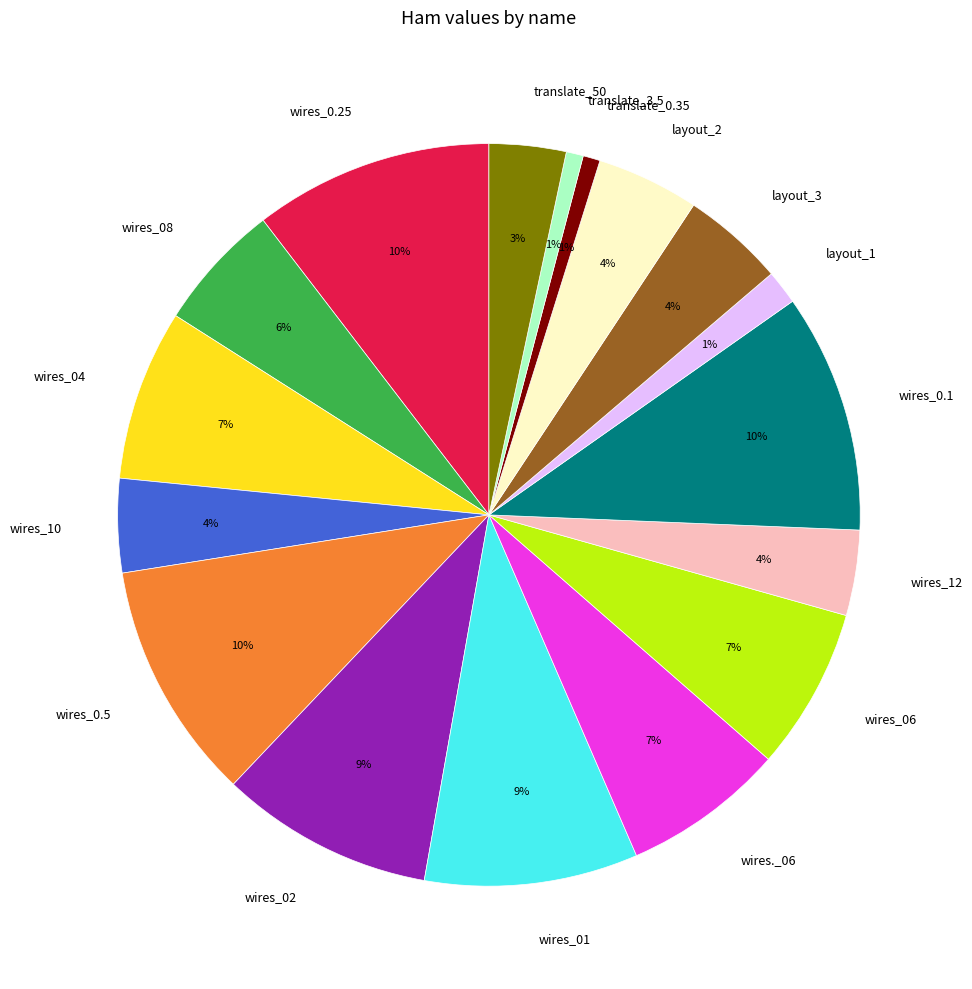

How many slices are in this pie chart?

17